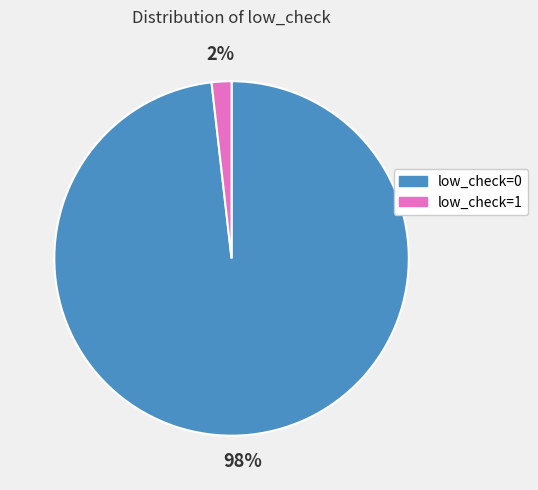

Do low_check=1 and low_check=0 together represent more than half of the pie?

Yes